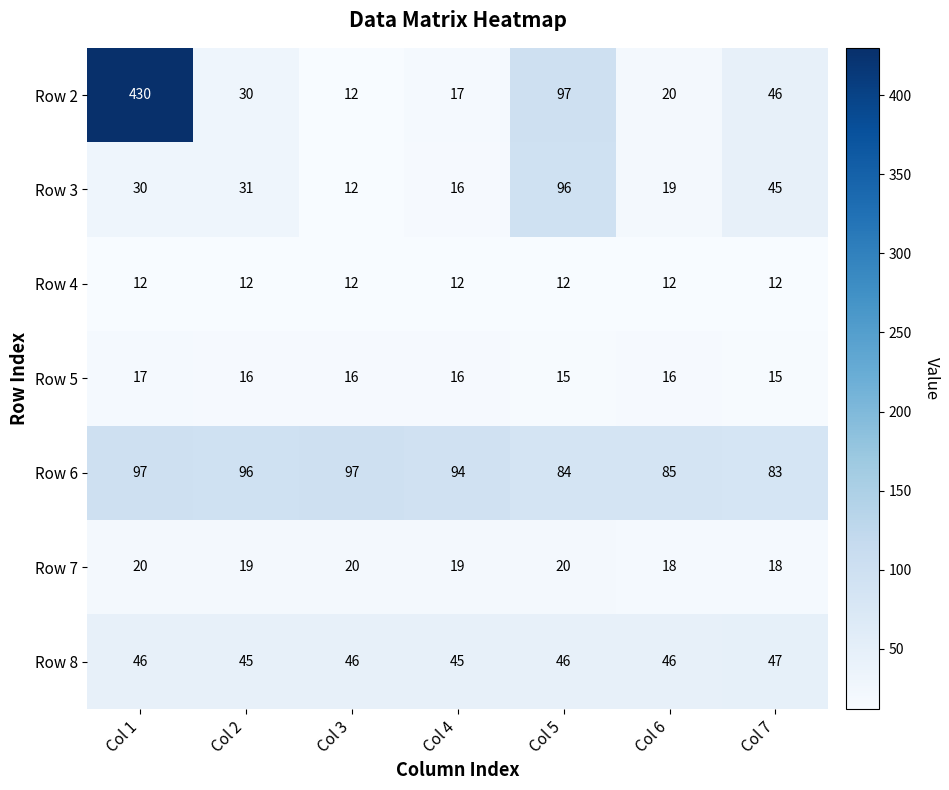

Is it true that Row 7 equals 32 at Col 1?

False